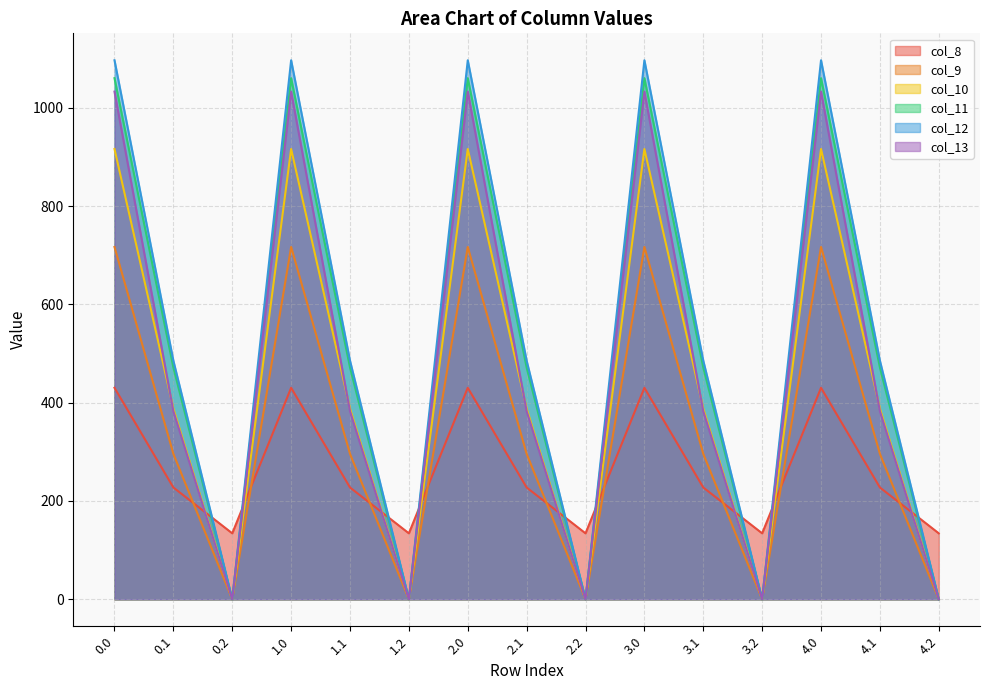

What is the label of the 5th point from the right?

3.1